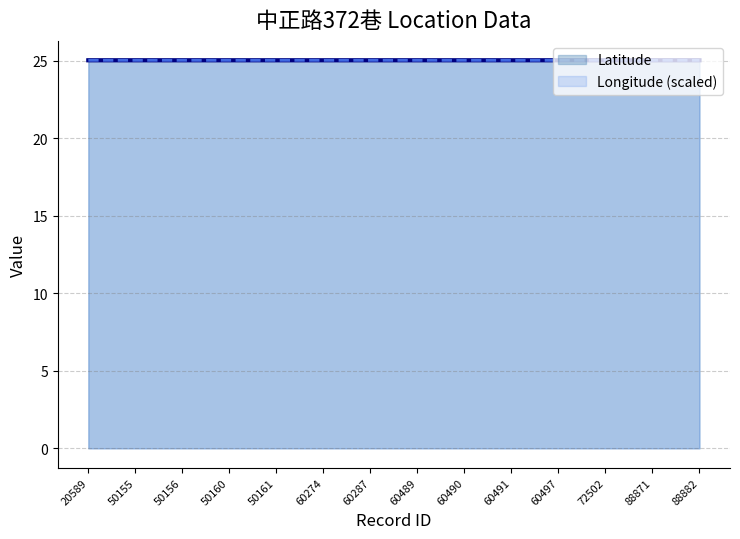

Which series has the widest spread of values?

Latitude